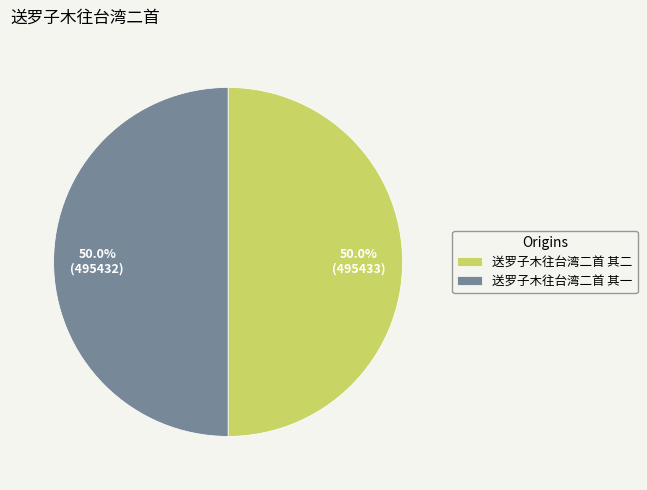

Count the number of slices in the pie.

2